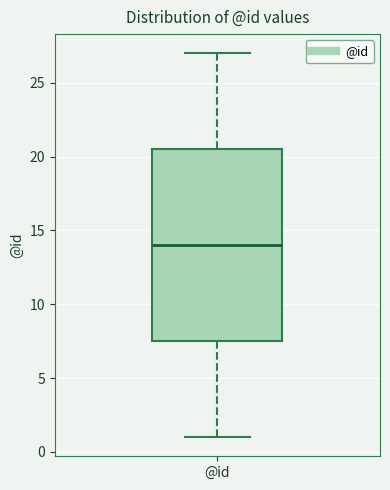

Where is the upper edge of the box for @id on the y-axis? The values are not printed on the chart, so give them approximately, as read against the axis.

20.5